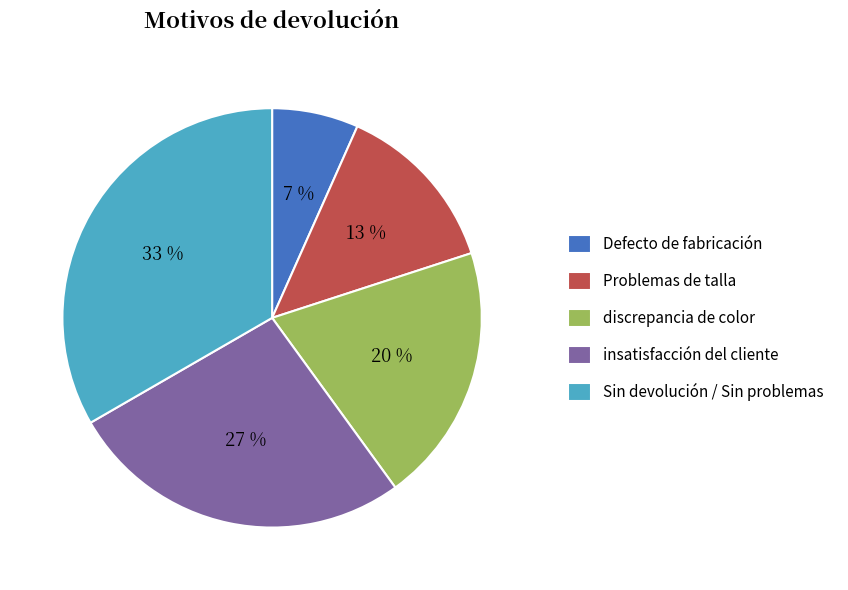

Which slice is the smallest?

Defecto de fabricación